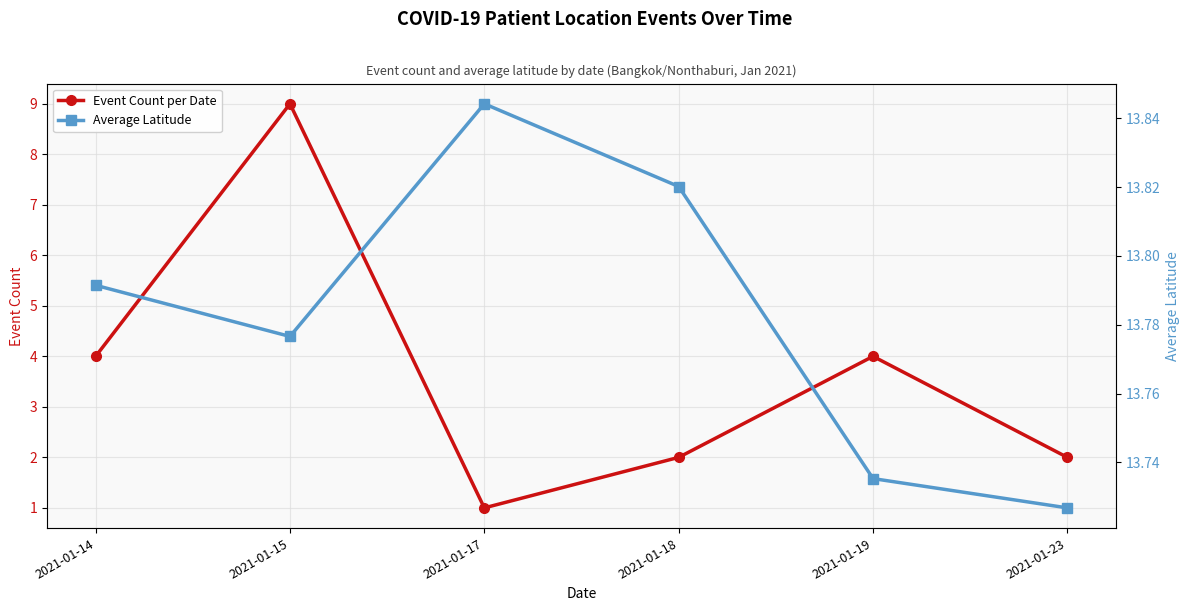

What is the total value across all series at 2021-01-15?

22.8